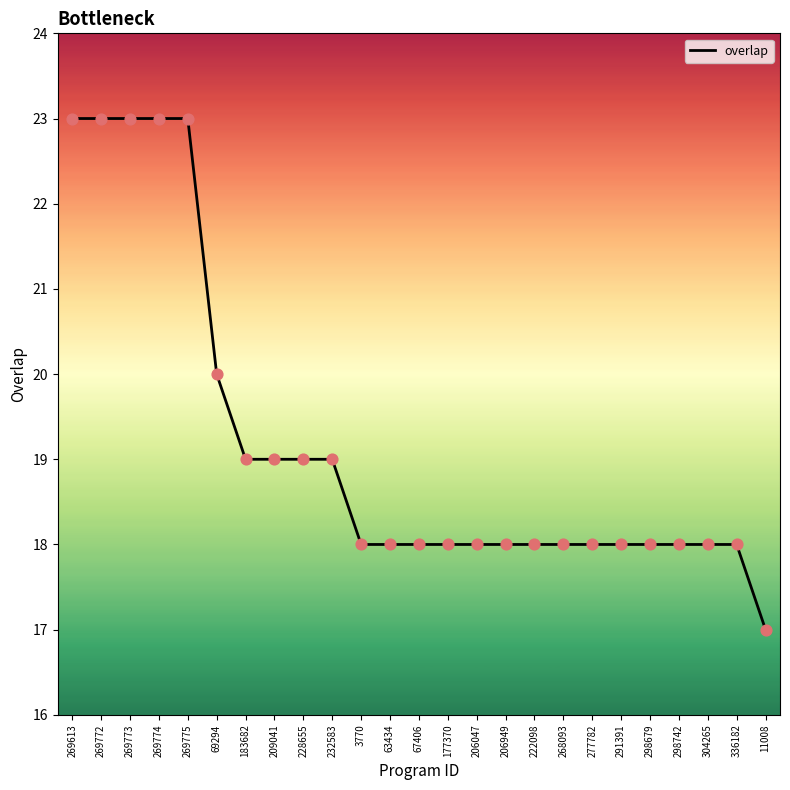

What is the change in value from 228655 to 336182?

-1